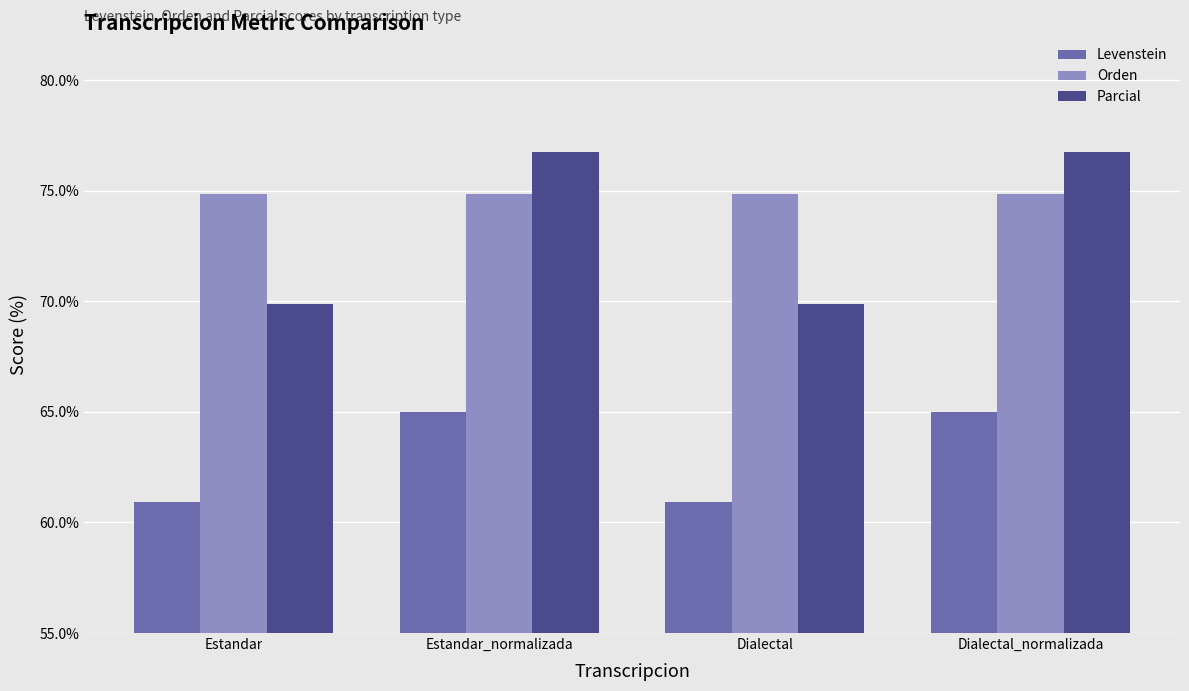

Reading left to right, extract all data points from this chart.

Levenstein: 60.9	65.0	60.9	65.0
Orden: 74.9	74.9	74.9	74.9
Parcial: 69.9	76.7	69.9	76.7